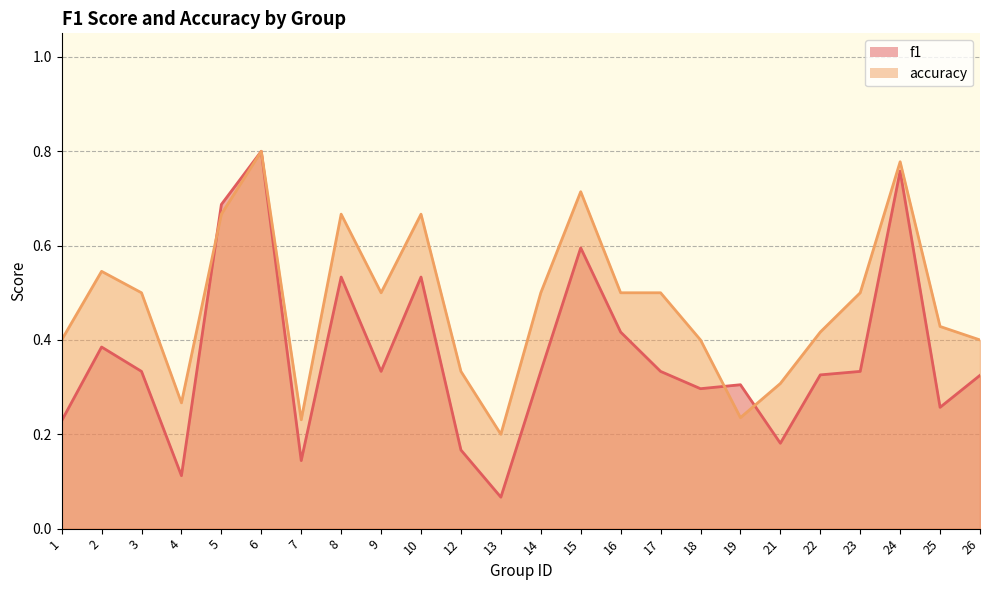

At which category does accuracy reach its first local peak?

2